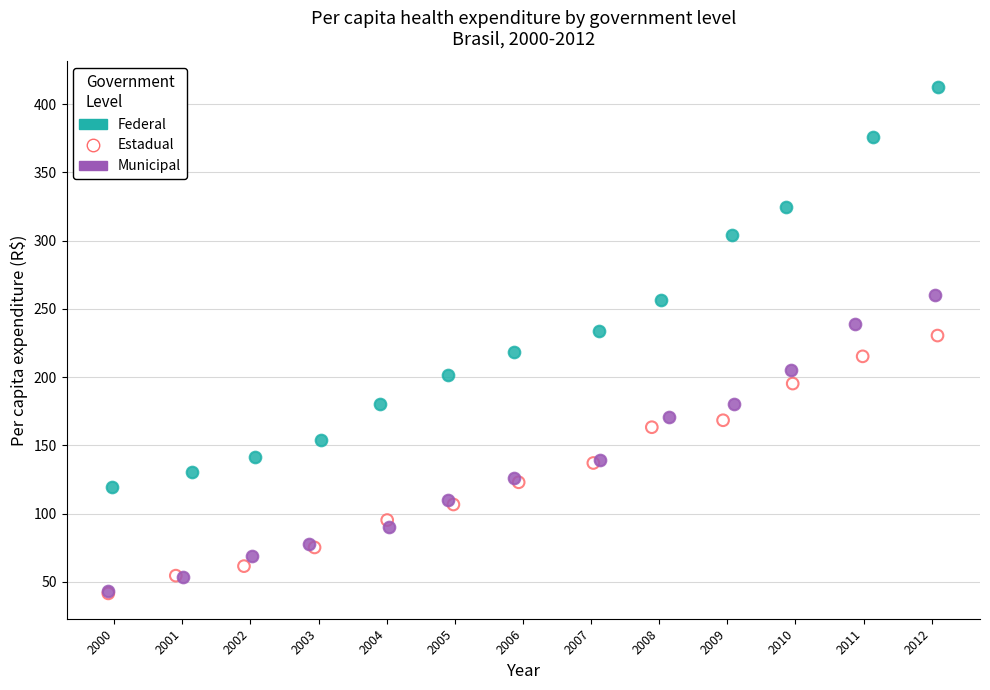

Which series has the largest Y range (max minus min)?

Federal